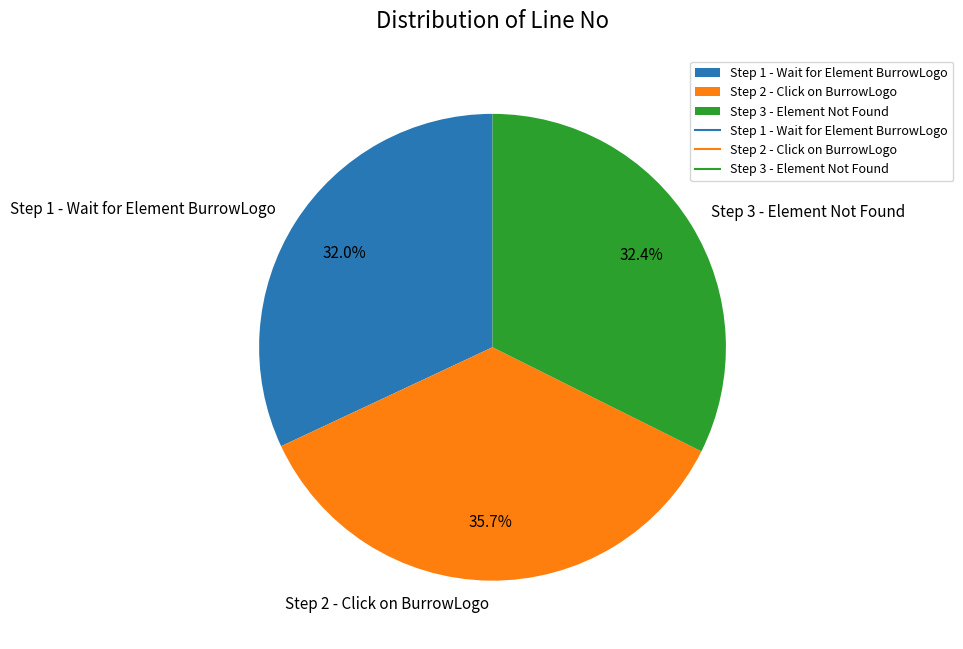

How many slices are in this pie chart?

3